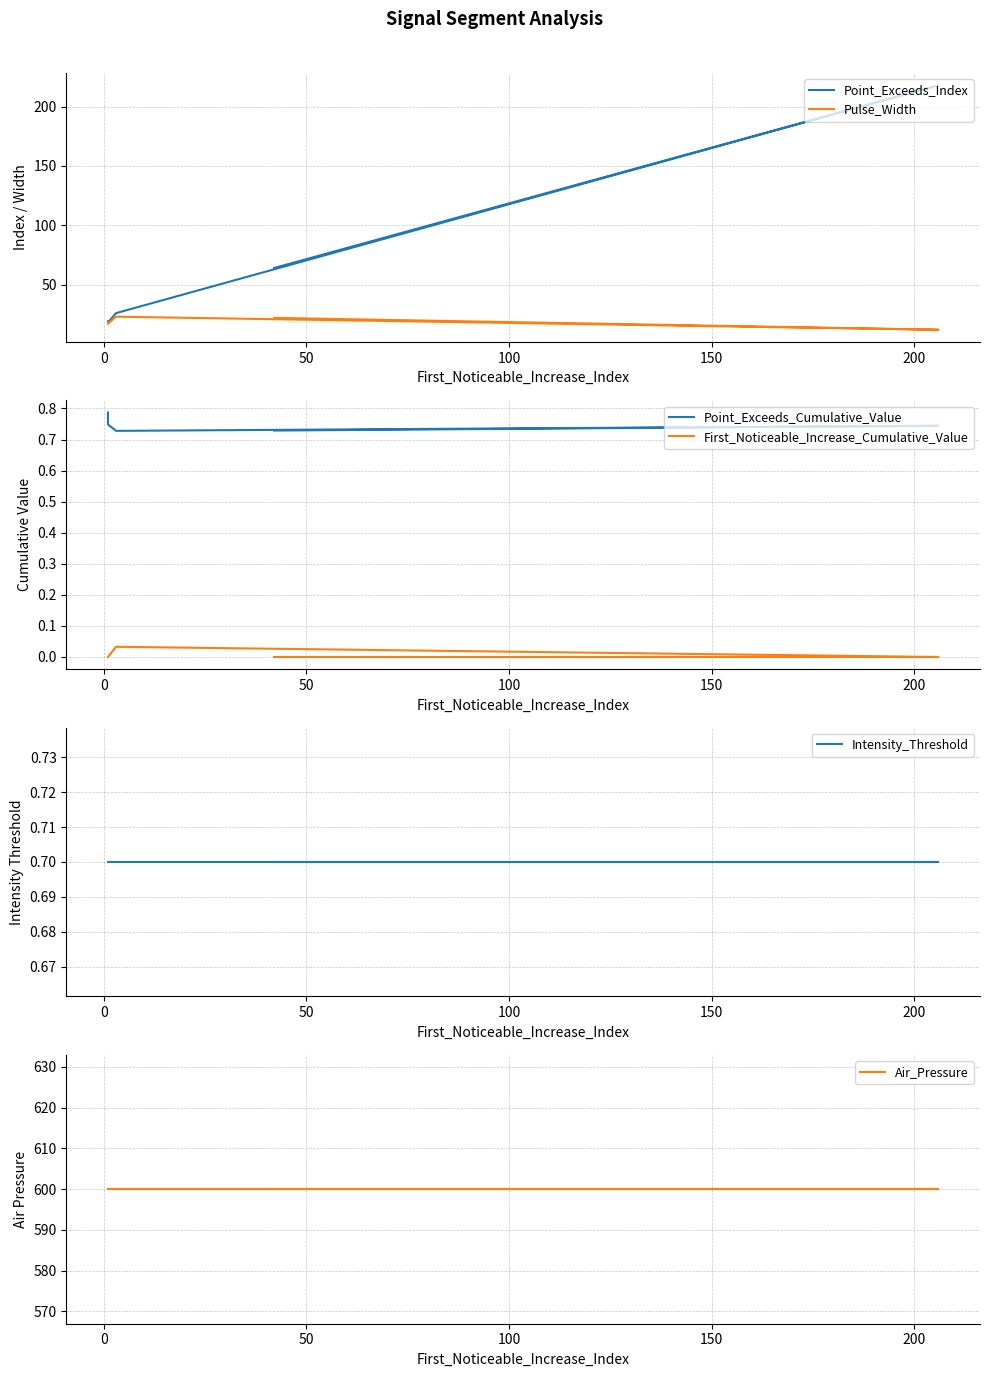

Reading right to left, what are all the values shown in this chart?

Point_Exceeds_Index: 19.0	18.0	26.0	218.0	64.0
Pulse_Width: 18.0	17.0	23.0	12.0	22.0
Point_Exceeds_Cumulative_Value: 0.8	0.7	0.7	0.7	0.7
First_Noticeable_Increase_Cumulative_Value: 0.0	0.0	0.0	0.0	0.0
Intensity_Threshold: 0.7	0.7	0.7	0.7	0.7
Air_Pressure: 600.0	600.0	600.0	600.0	600.0